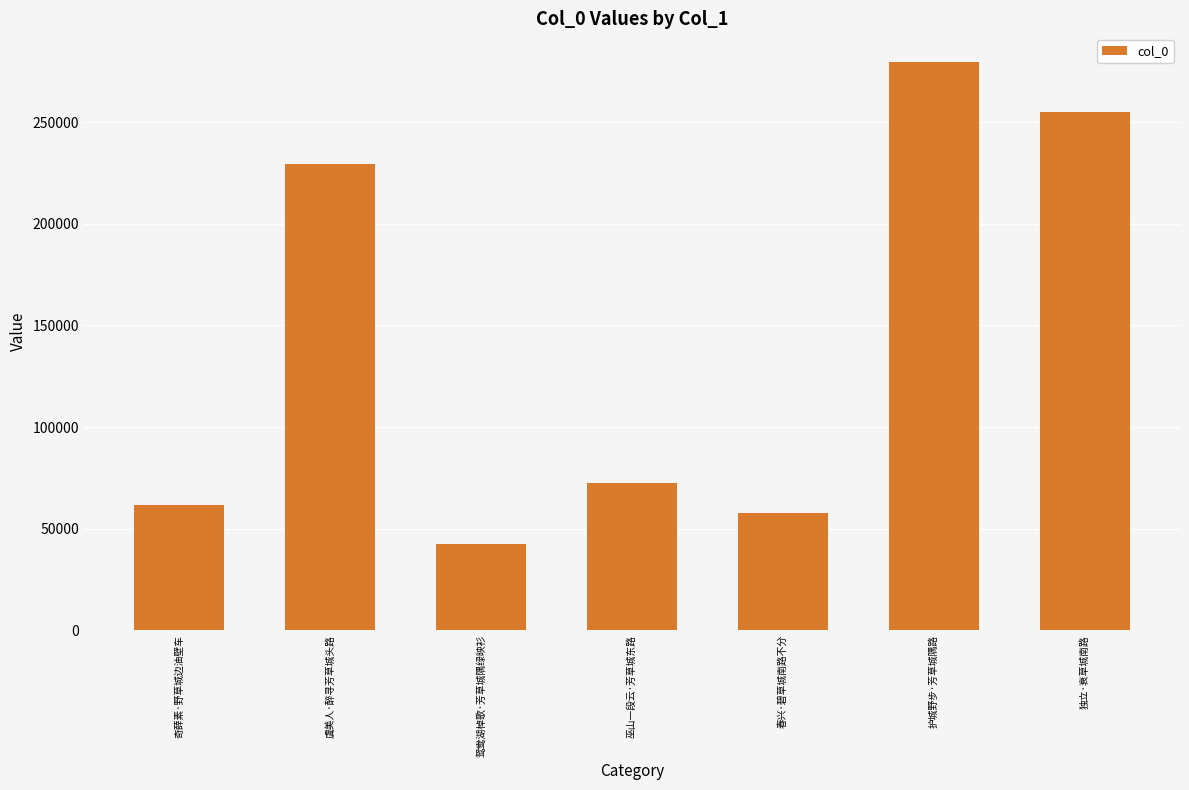

How many bars are there in total?

7